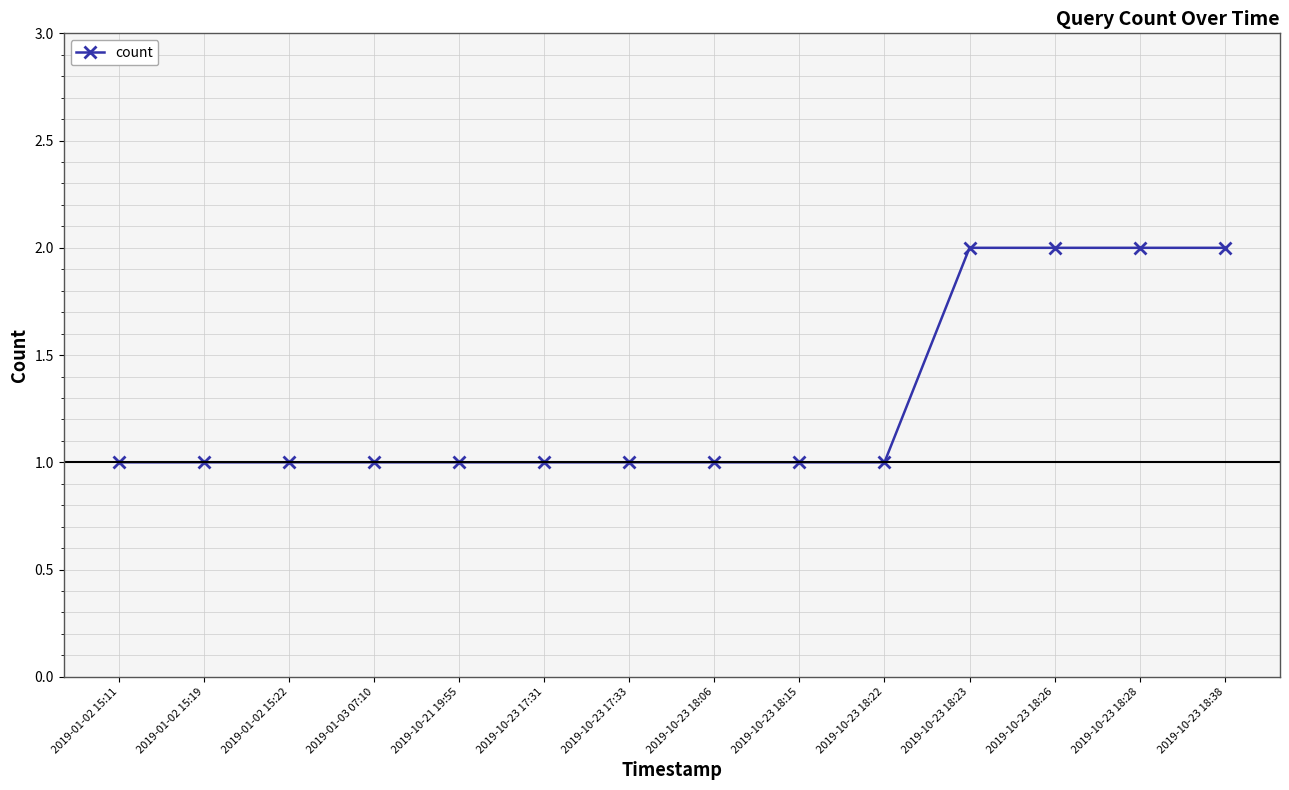

Is this an area chart (filled region under the line)?

No